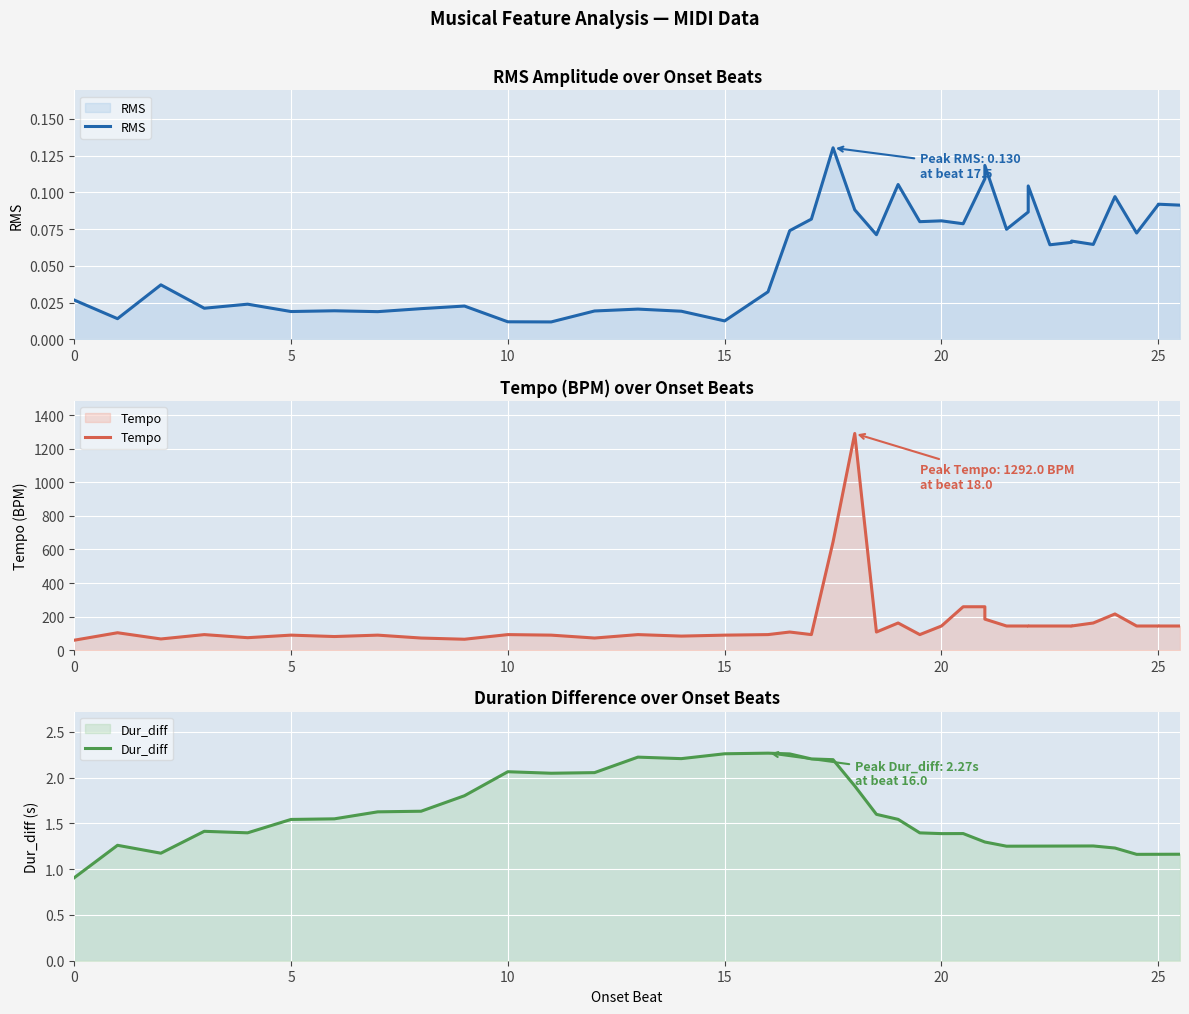

True or false: Tempo and Dur_diff cross at least once.

False